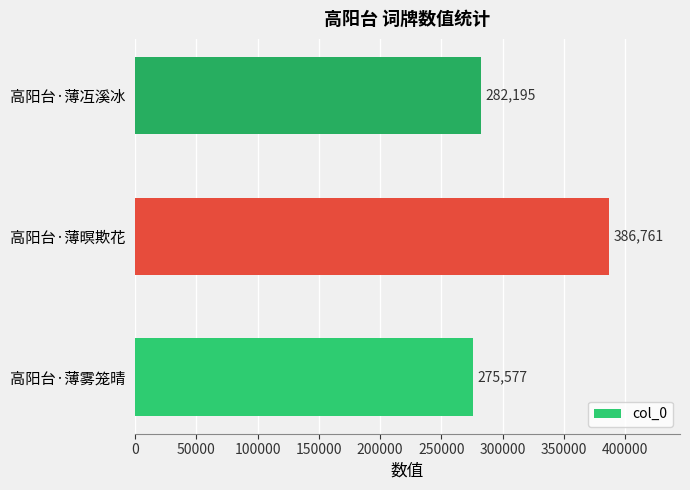

How many categories are shown in the chart?

3